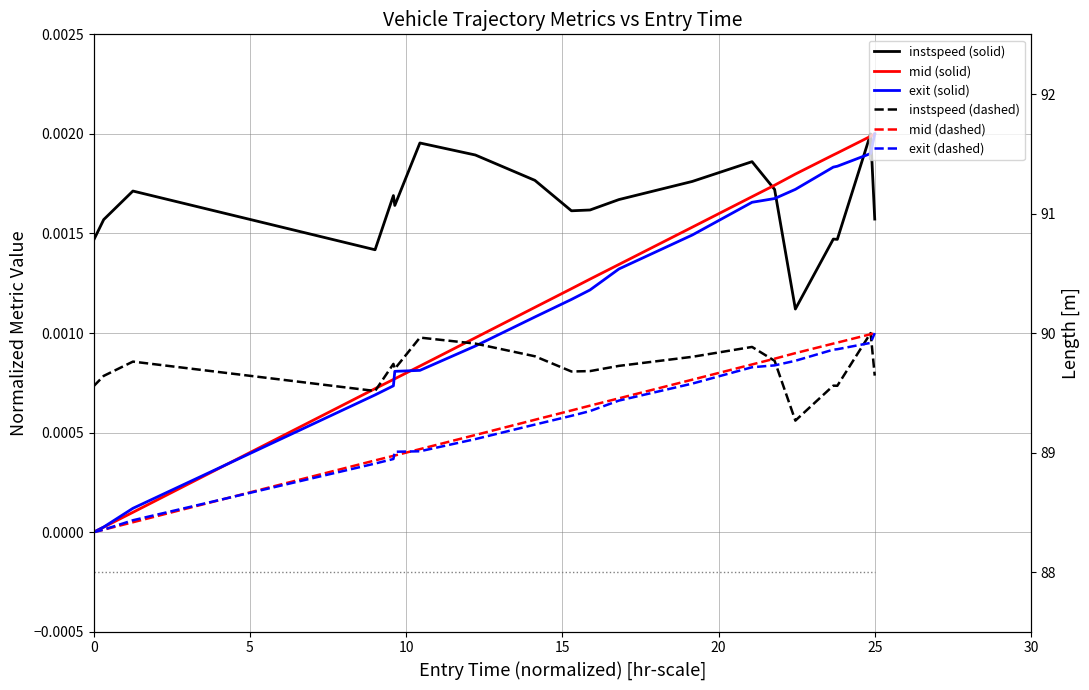

After their last crossing, which series has the higher values: exit or instspeed?

exit